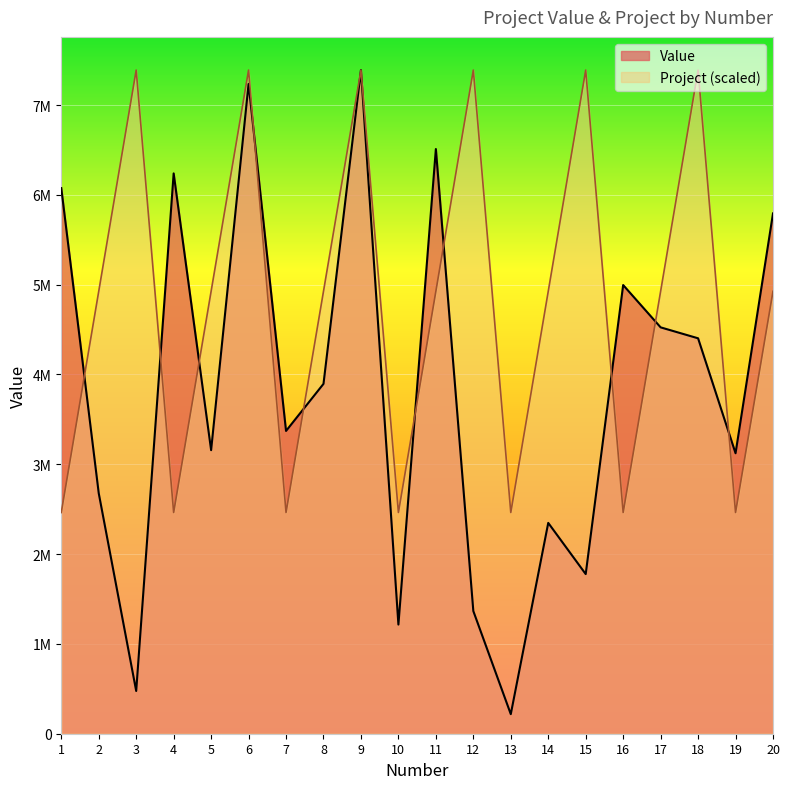

What is the smallest value displayed?

217935.0